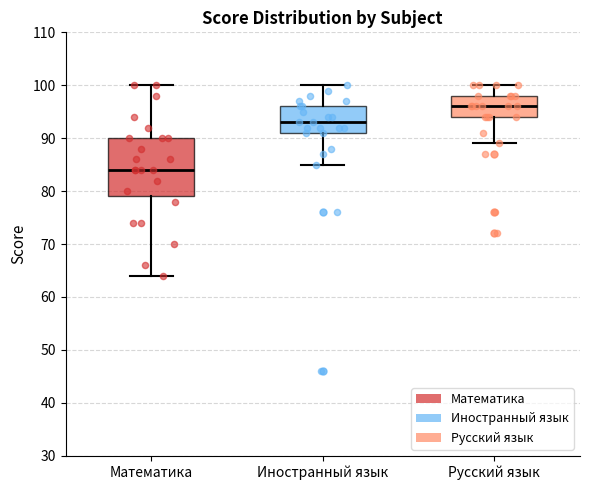

Where is the lower edge of the box for Русский язык on the y-axis? The values are not printed on the chart, so give them approximately, as read against the axis.

94